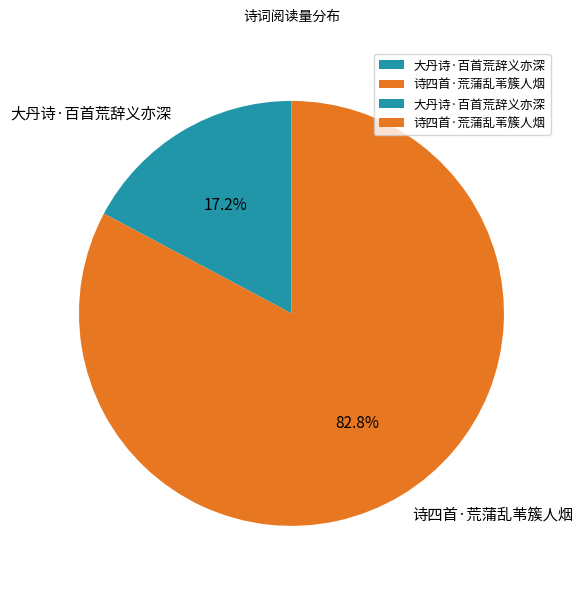

Count the number of slices in the pie.

2